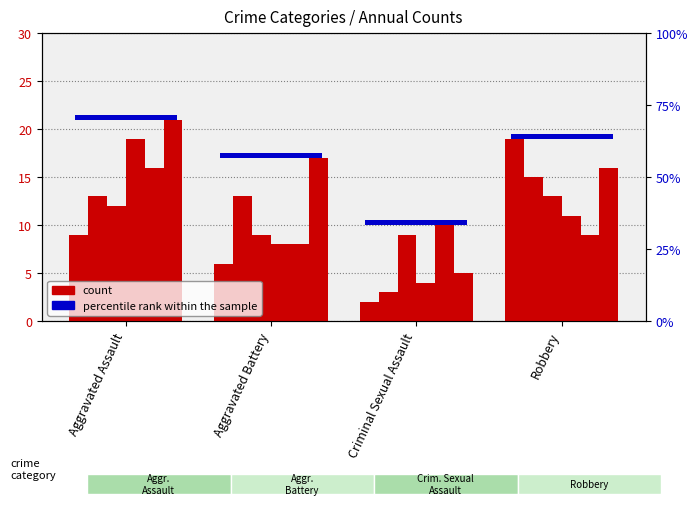

What is the minimum value for 2019?

8